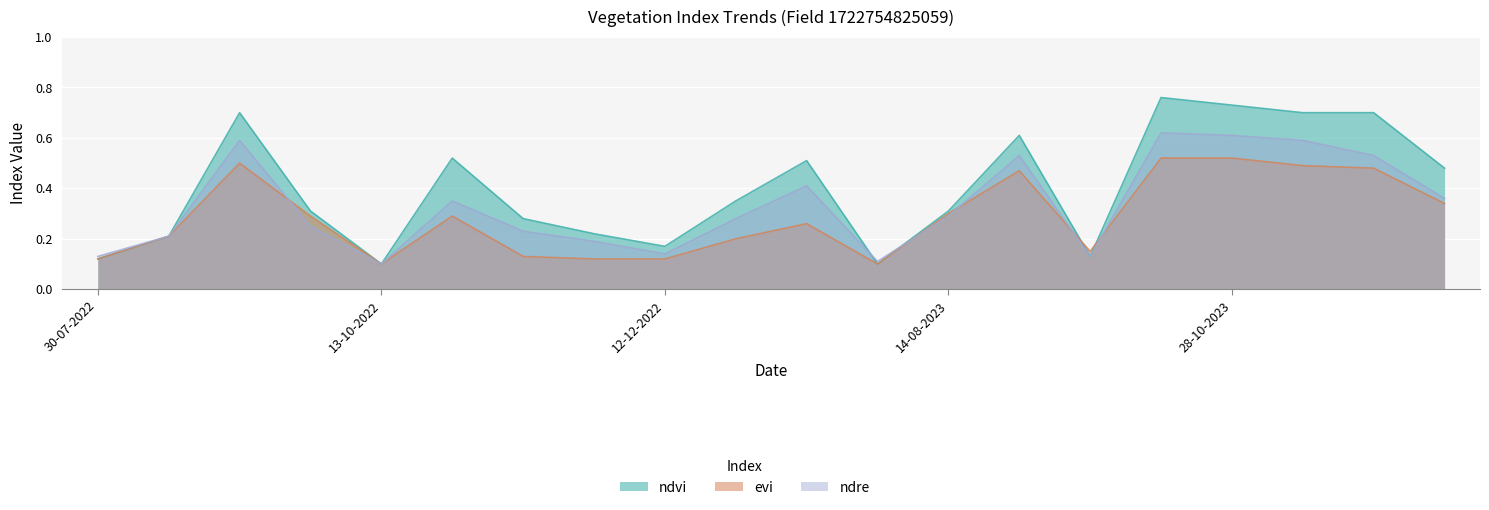

What is the spread (max minus min) of values at 28-10-2023?

0.2